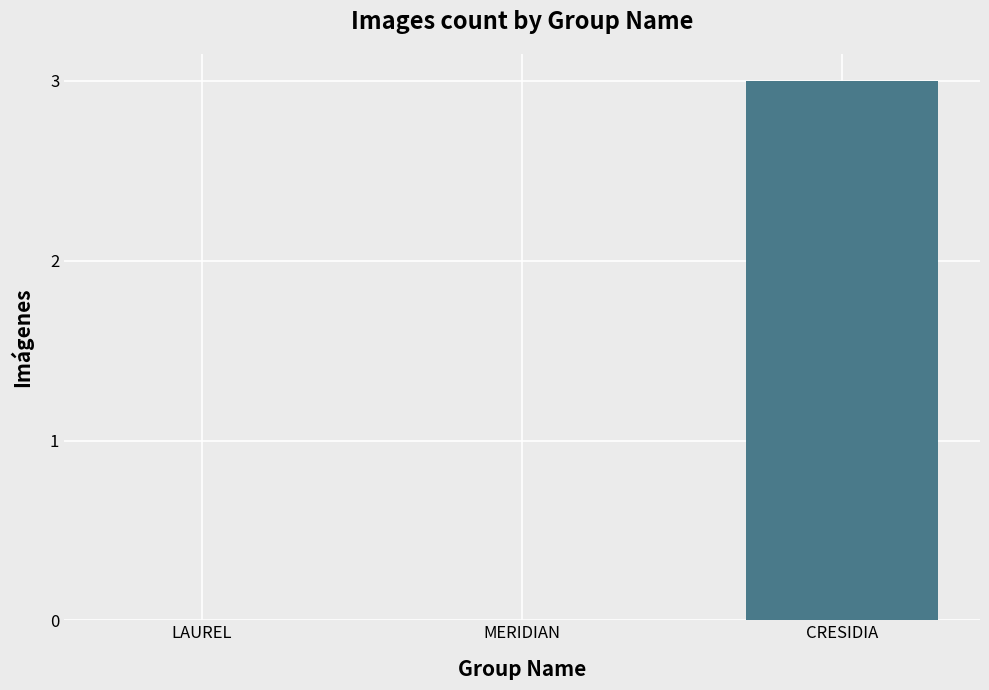

Is it true that the value at MERIDIAN is 2?

False